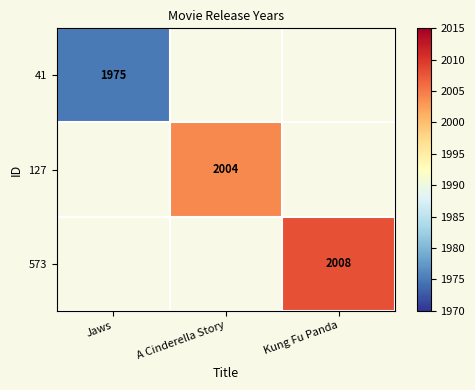

The value of 41 at Jaws is 1097. True or false?

False